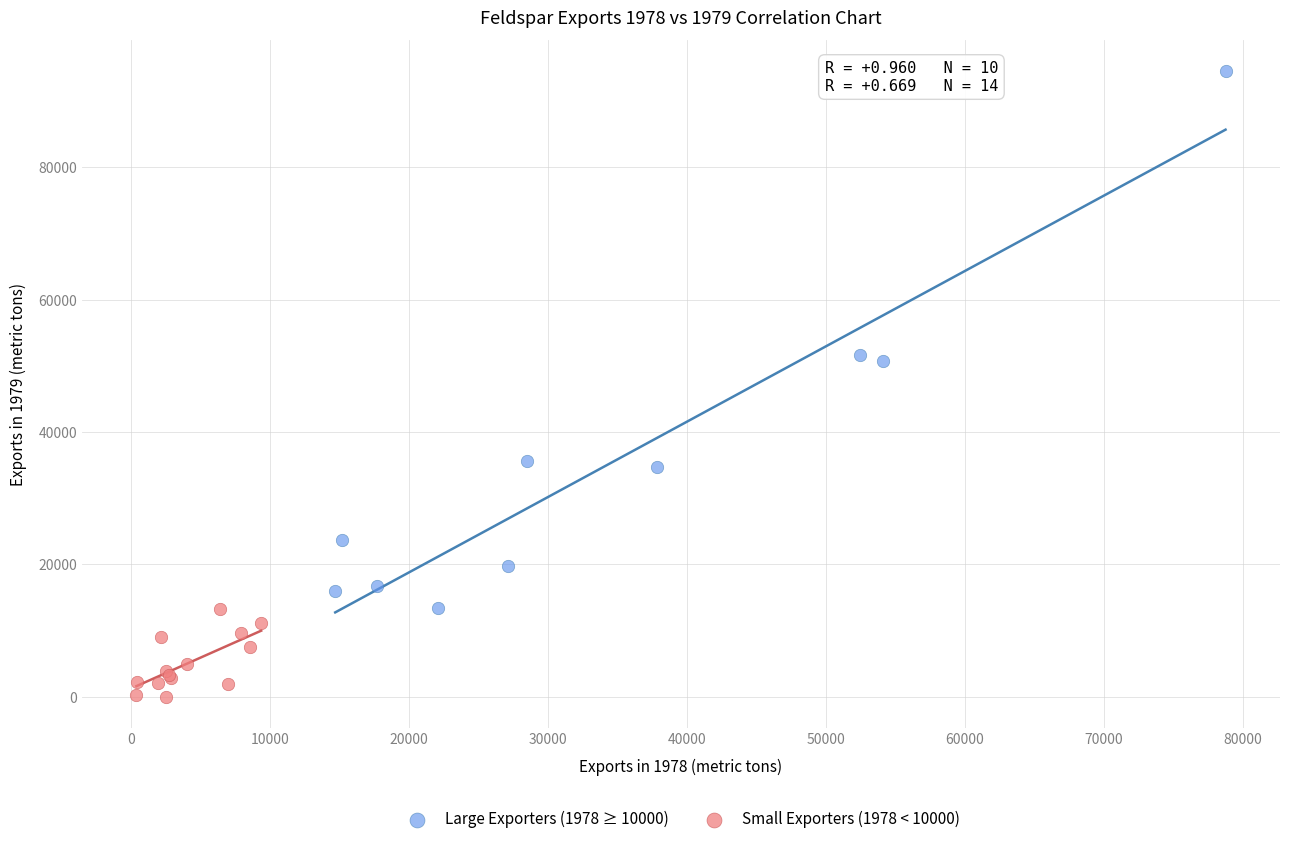

Which series contains the lowest Y value?

Small Exporters (1978 < 10000)